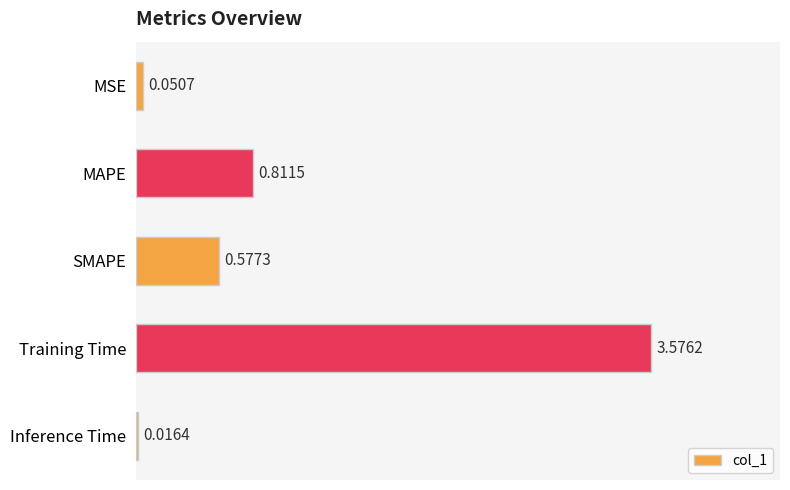

At which label is the value closest to 1?

MAPE